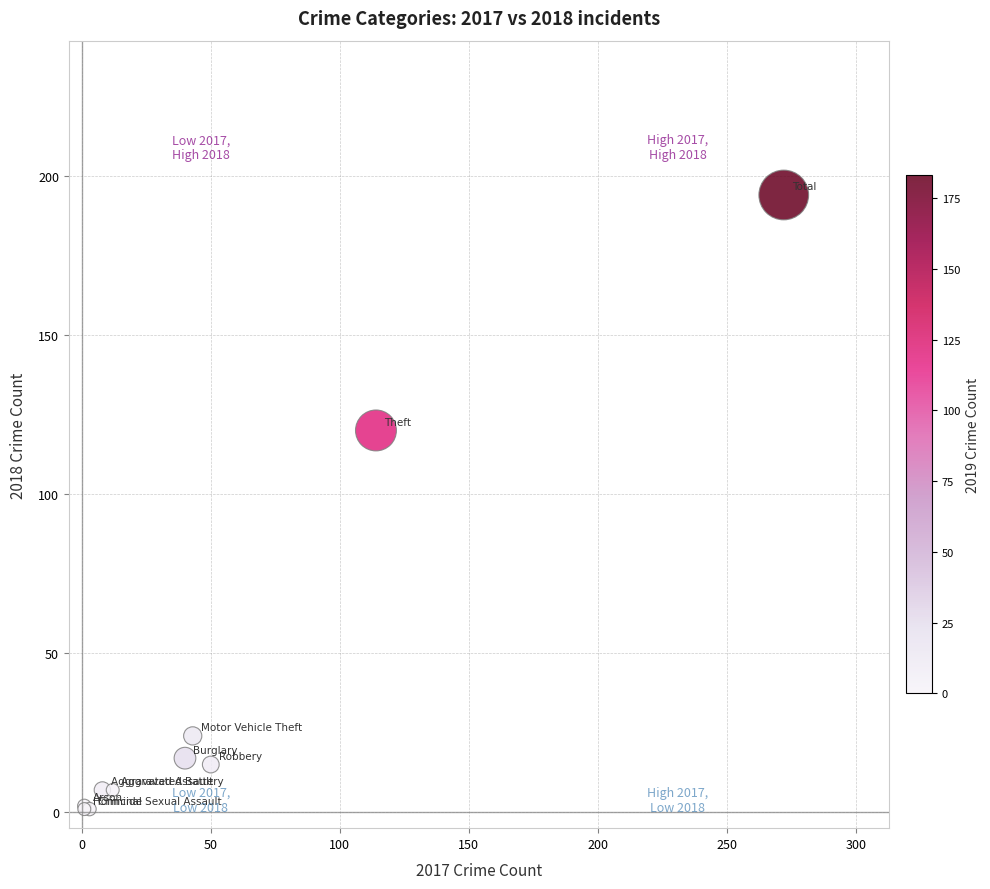

What Y value in the scatter plot is closest to 97?

120